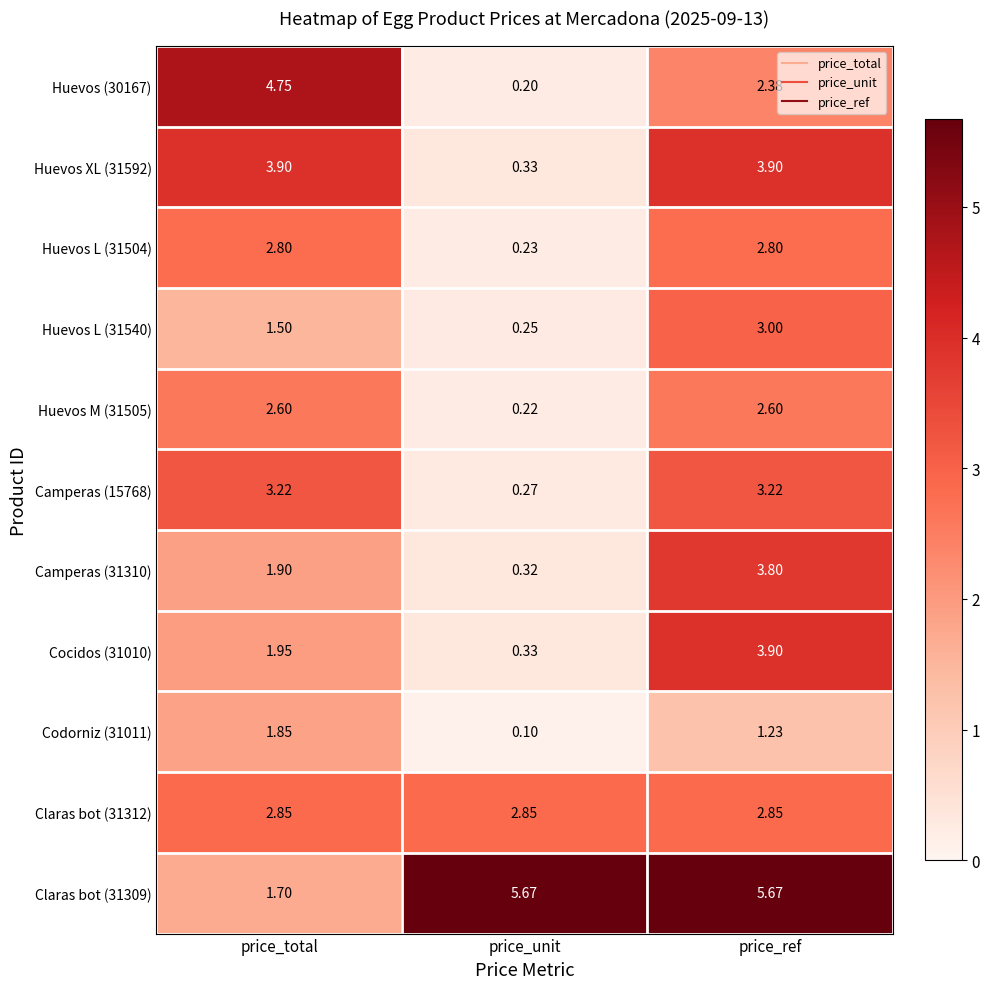

Which category has the lowest value in the Huevos M (31505) series?

price_unit